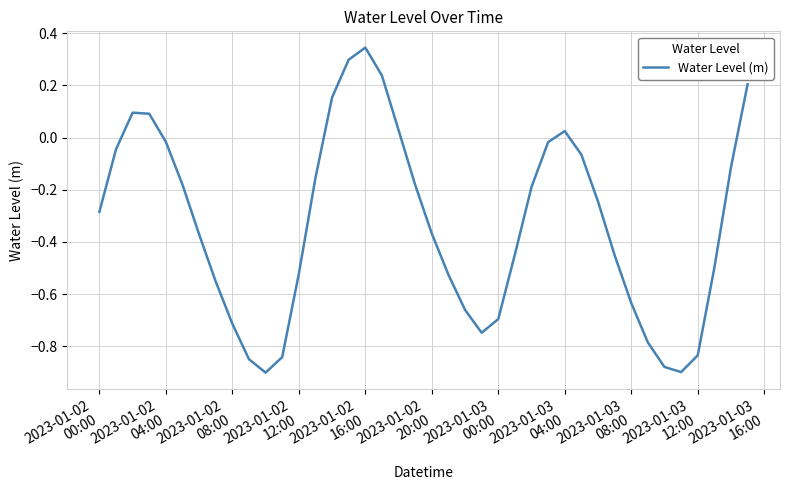

What is the difference between the maximum and minimum values?

1.2